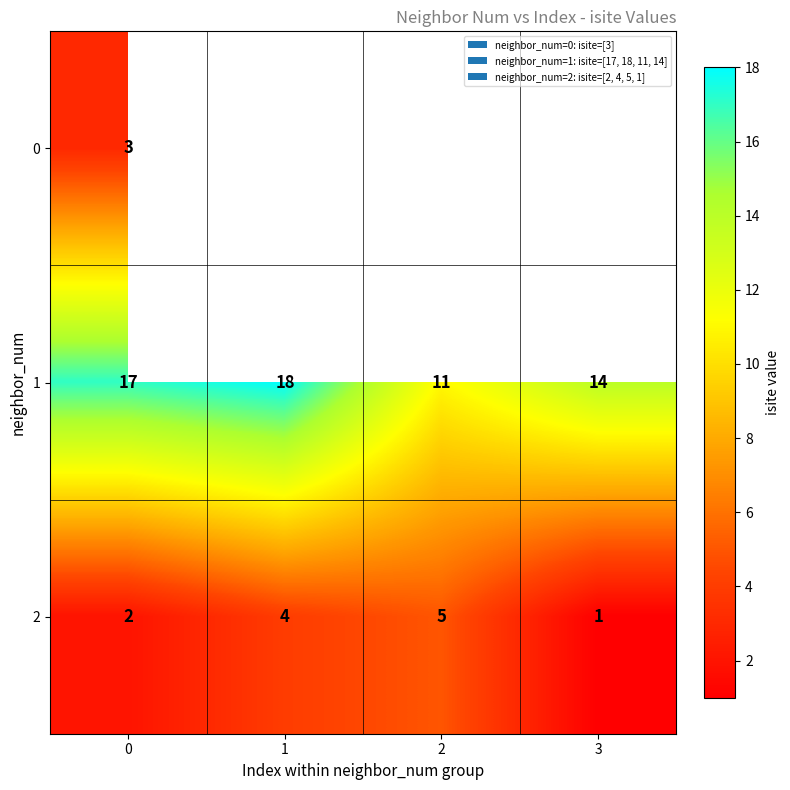

How many values in the 2 series are below 4?

2